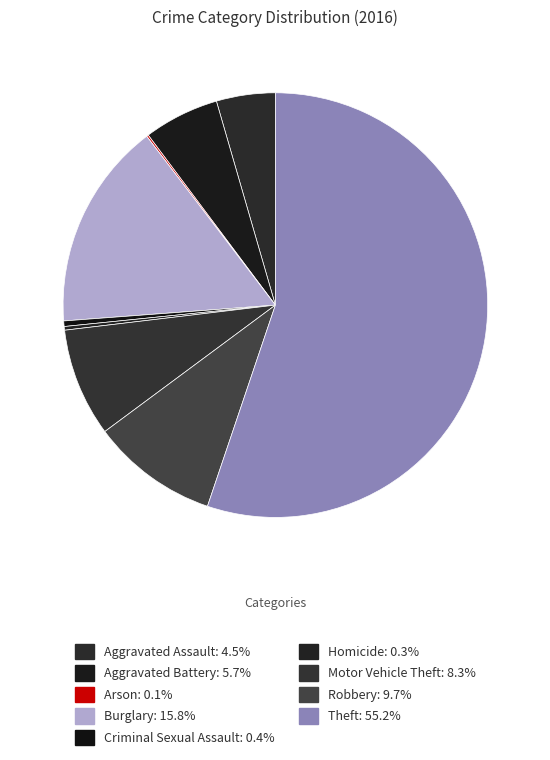

Which has a higher value, Robbery or Arson?

Robbery